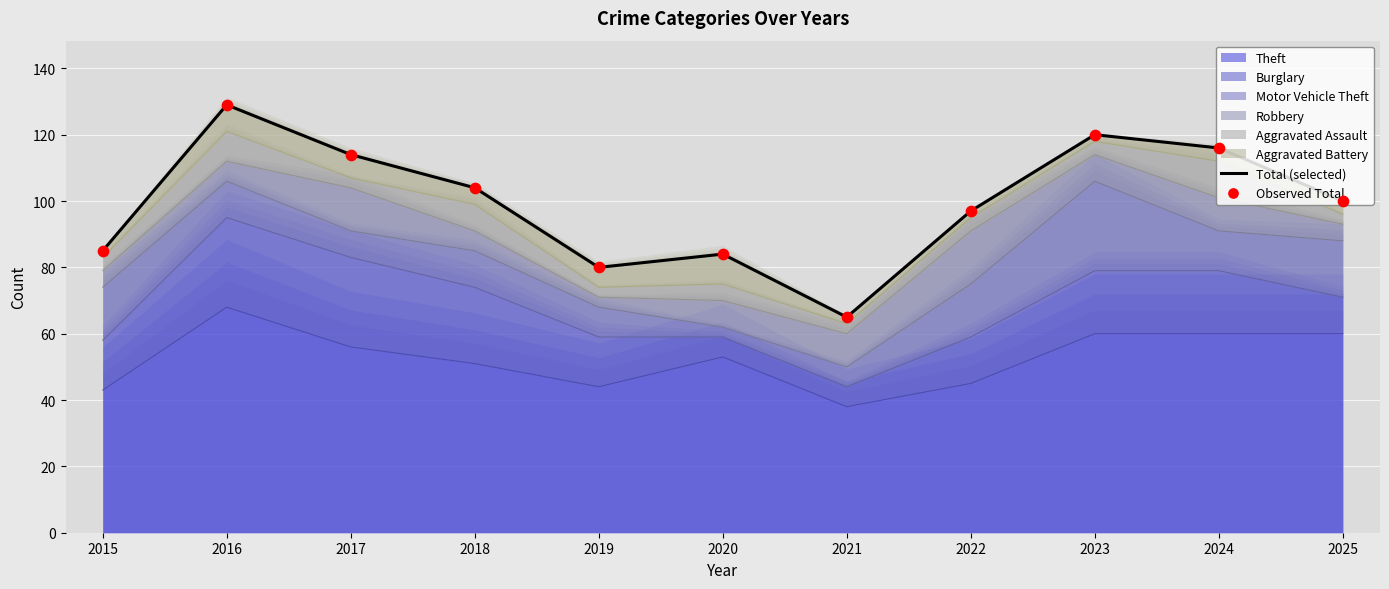

What is the highest value of the Theft series?

68